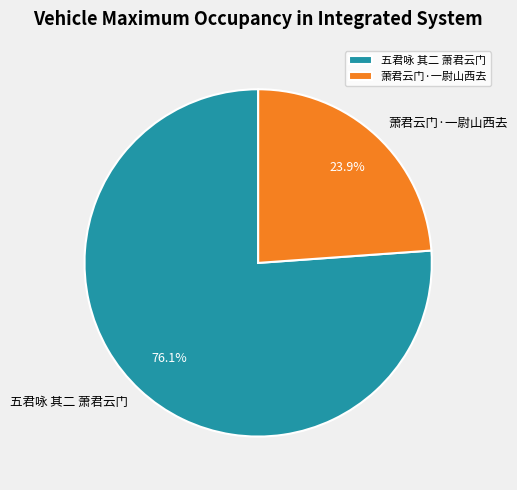

To the nearest percent, what percentage of the pie is 五君咏 其二 萧君云门?

76%